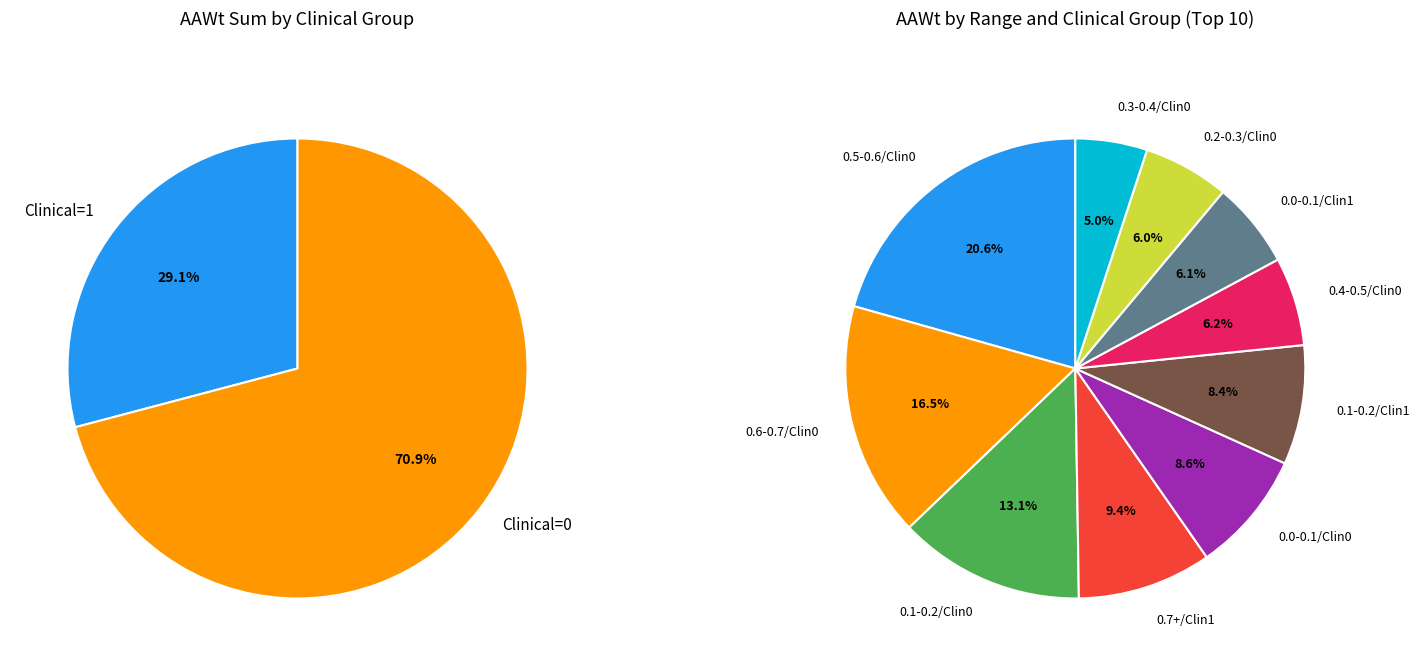

Do 29 and 21 together represent more than half of the pie?

No